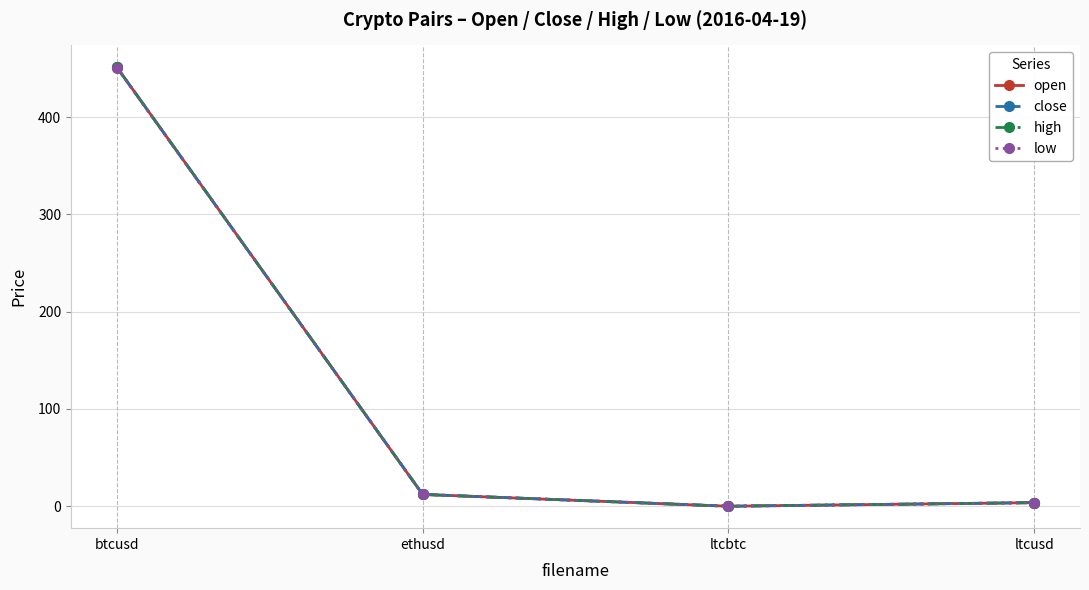

What is the difference between the second highest and minimum values in the close series?

12.1